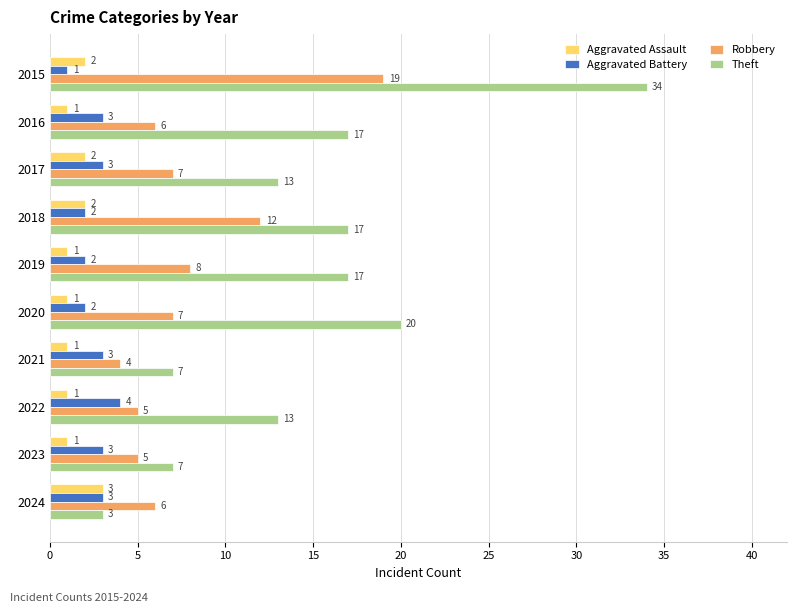

How many distinct data groups are displayed?

4